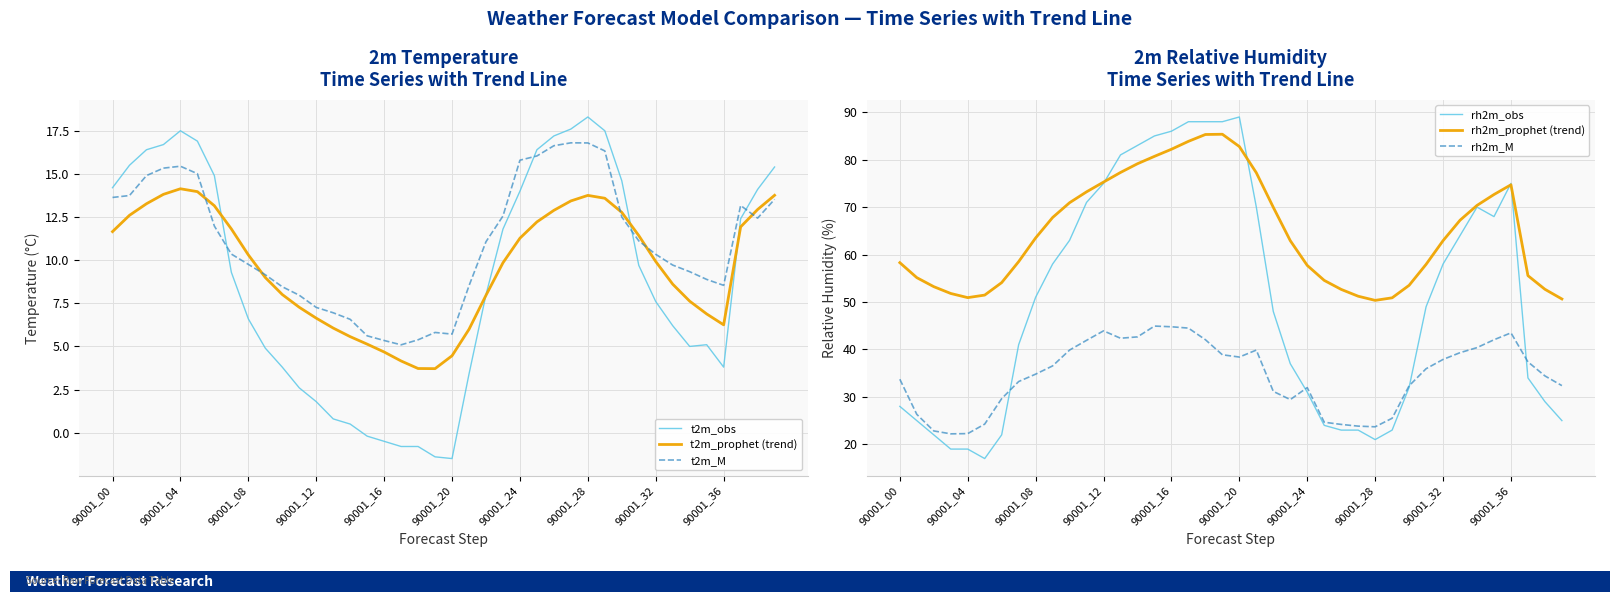

What is the greatest value displayed?

89.0